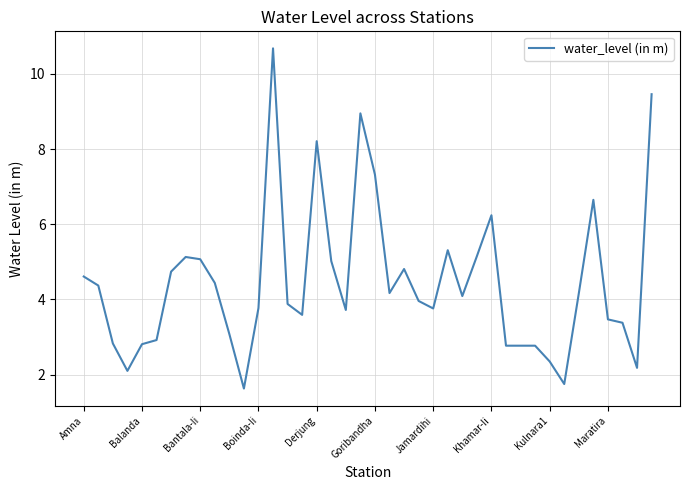

What is the maximum value shown in the chart?

10.7